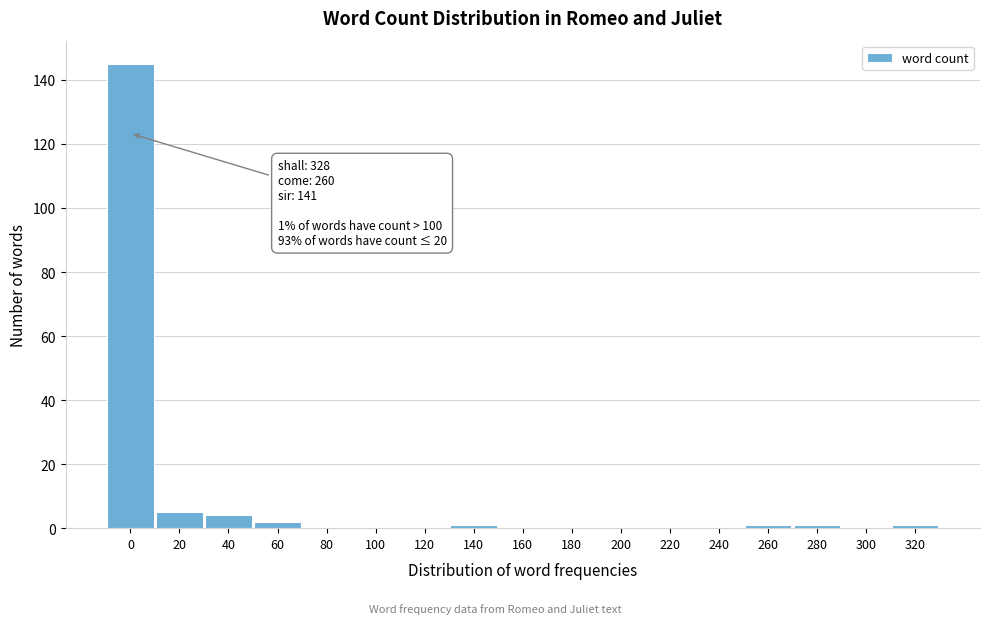

Reading left to right, what are all the values shown in this chart?

0=145	20=5	40=4	60=2	80=0	100=0	120=0	140=1	160=0	180=0	200=0	220=0	240=0	260=1	280=1	300=0	320=1